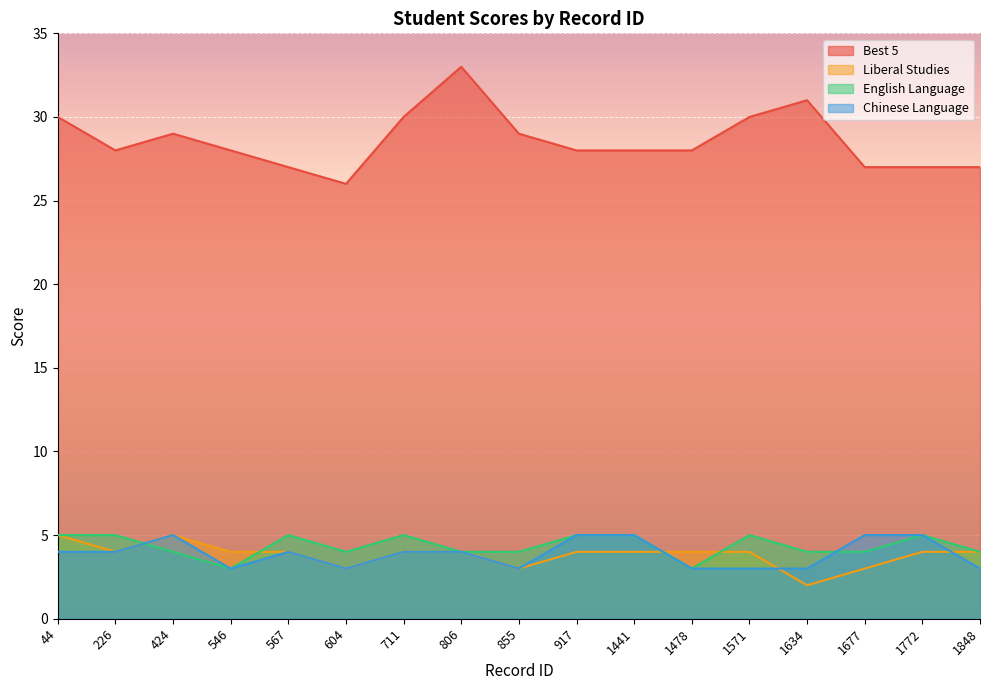

True or false: English Language has a value of 5 at 1478.

False